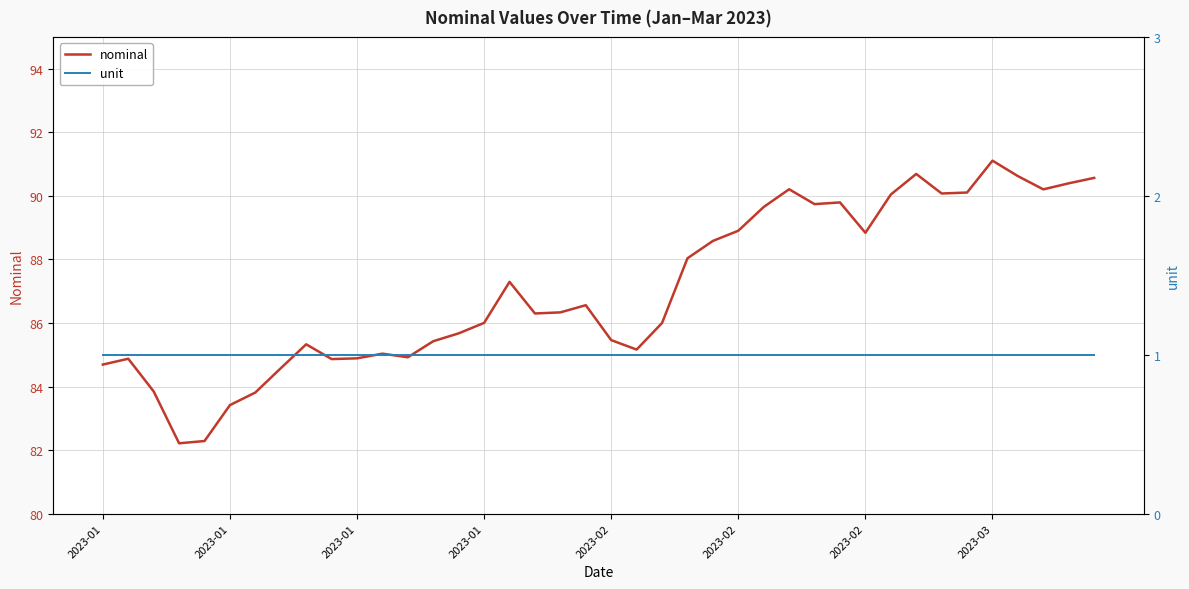

What is the spread (max minus min) of values at 19?

85.6